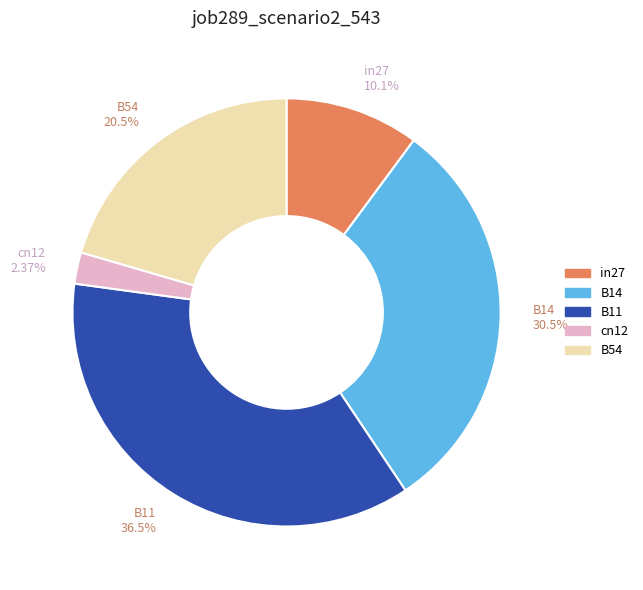

Between cn12 and B14, which is larger?

B14